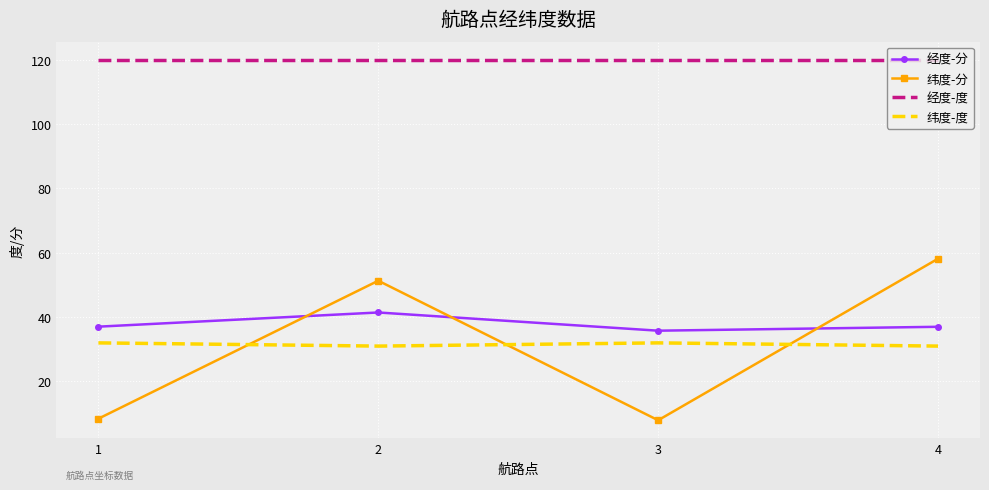

What is the difference between the 纬度-分 values at 2 and 3?

43.4